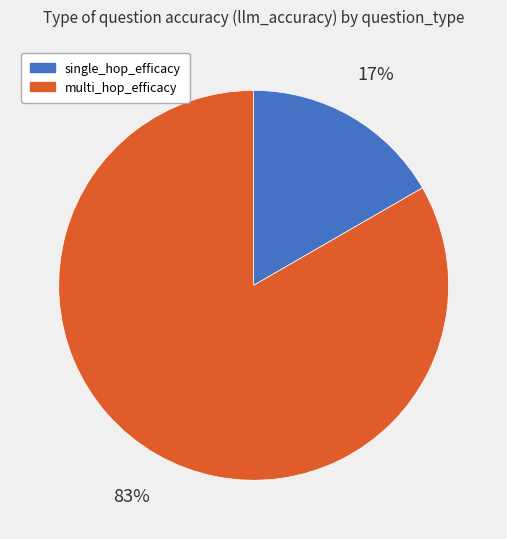

To the nearest percent, what percentage of the pie is multi_hop_efficacy?

83%